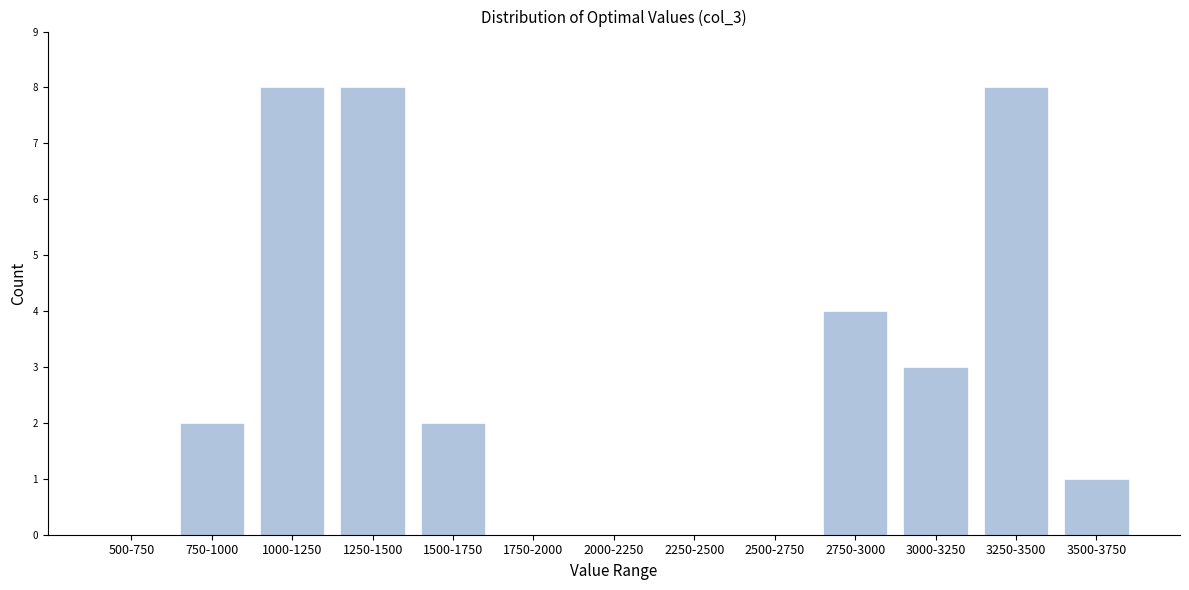

Reading left to right, what are all the values shown in this chart?

500-750=0	750-1000=2	1000-1250=8	1250-1500=8	1500-1750=2	1750-2000=0	2000-2250=0	2250-2500=0	2500-2750=0	2750-3000=4	3000-3250=3	3250-3500=8	3500-3750=1